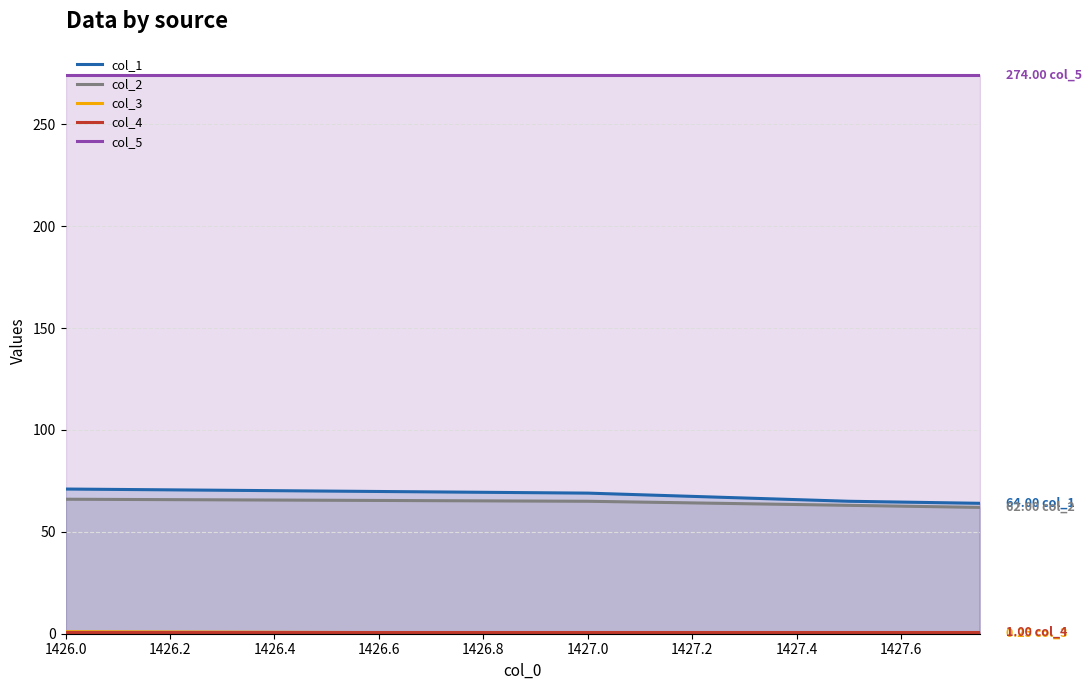

True or false: col_3 and col_1 intersect in this chart.

False